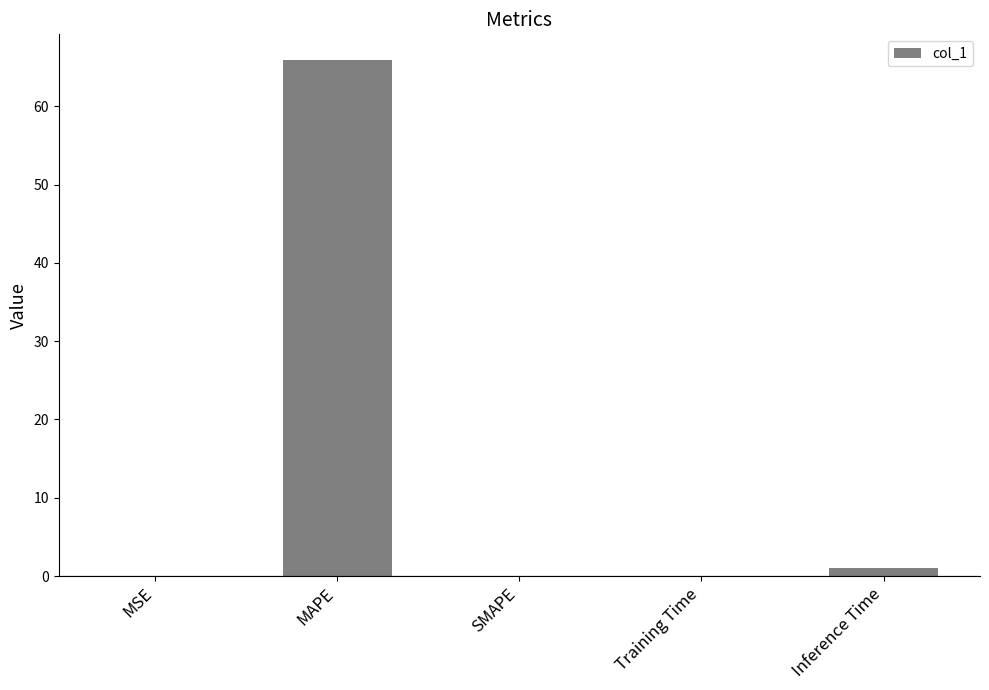

How many distinct data groups are displayed?

1